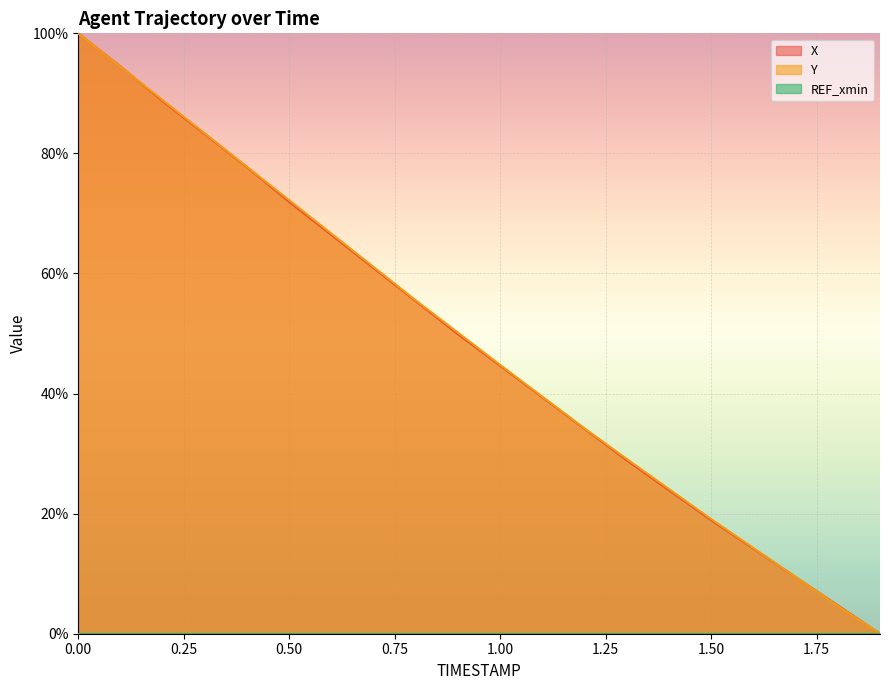

Is it true that Y equals 83.3 at 0.3?

True